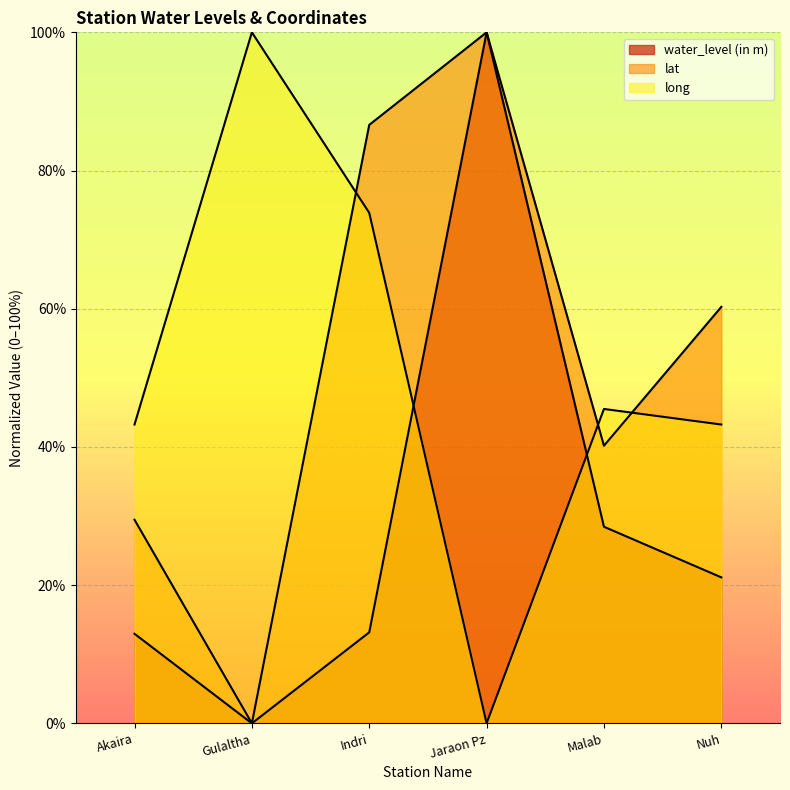

How many data points in long are less than 45?

3